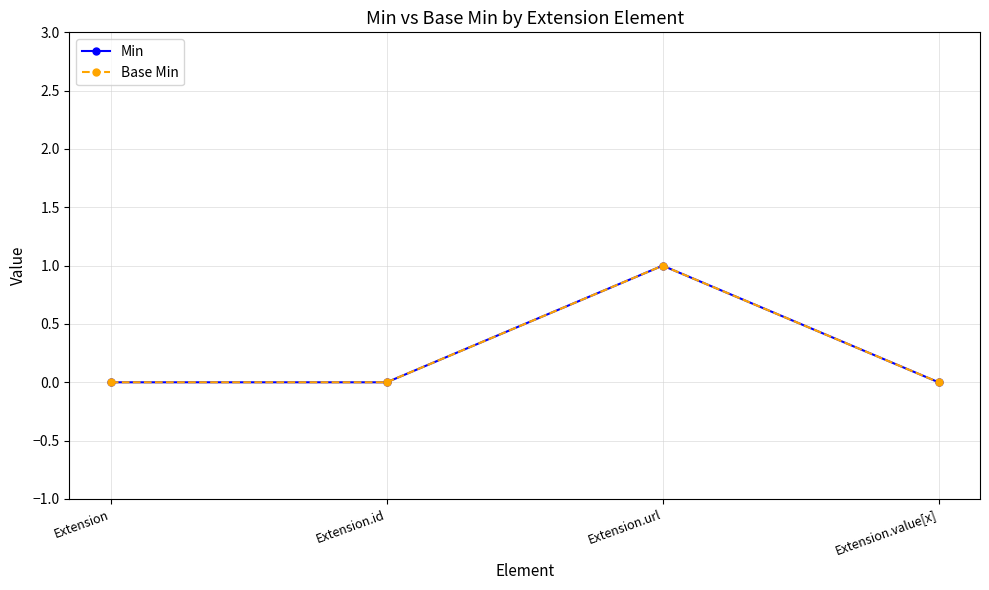

Does the chart have visible grid lines?

Yes